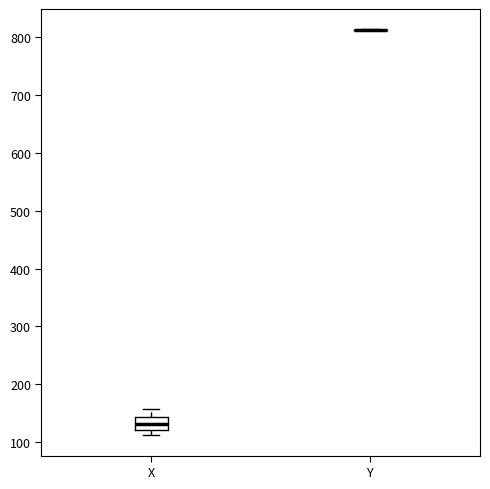

Reading left to right, transcribe this box plot: for each box, give where its median line is, the range the box spans, and where its two whiskers end, as read against the y-axis. The values are not printed on the chart, so give them approximately, as read against the axis.

X: median 130, box 120 to 140, whiskers 110 to 160
Y: box collapsed to a line at 810, whiskers 810 to 810